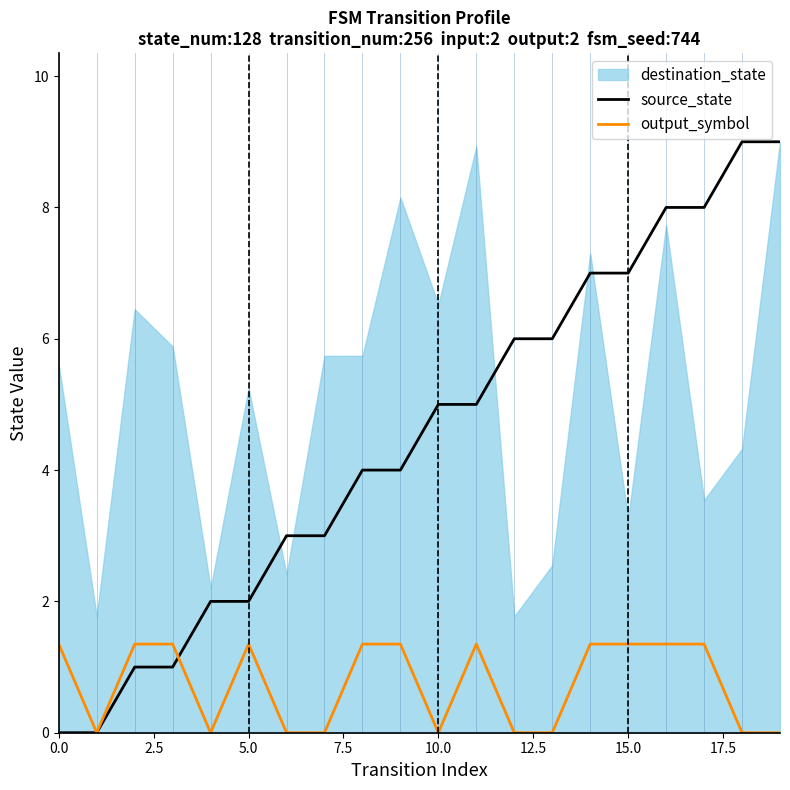

True or false: source_state has a value of 8.5 at 10.0.

False